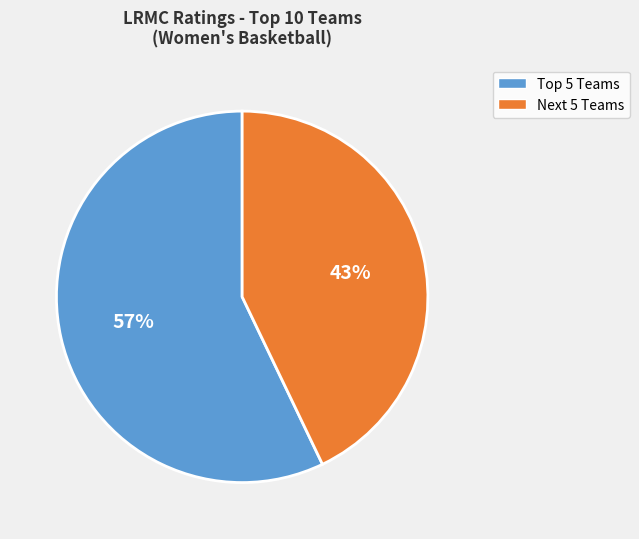

The Next 5 Teams slice represents 43% of the pie. True or false?

True